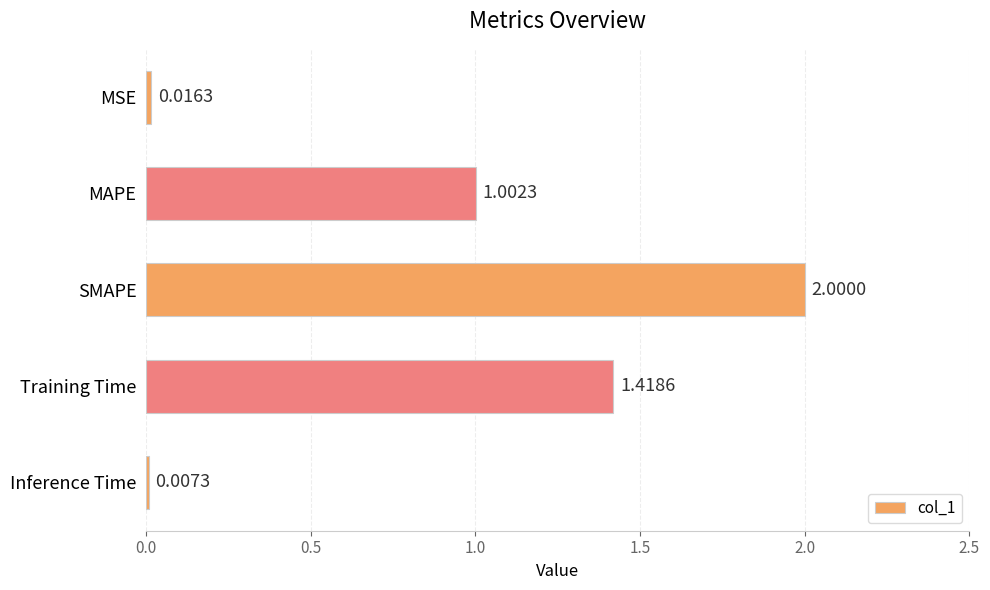

What is the sum of all values?

4.4